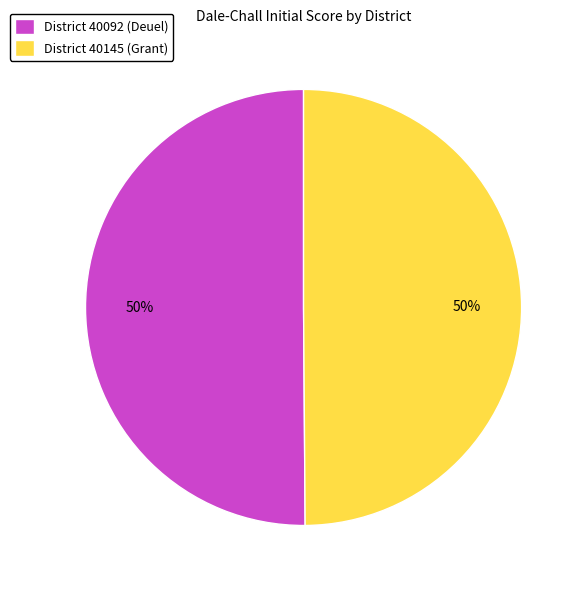

Count the number of slices in the pie.

2